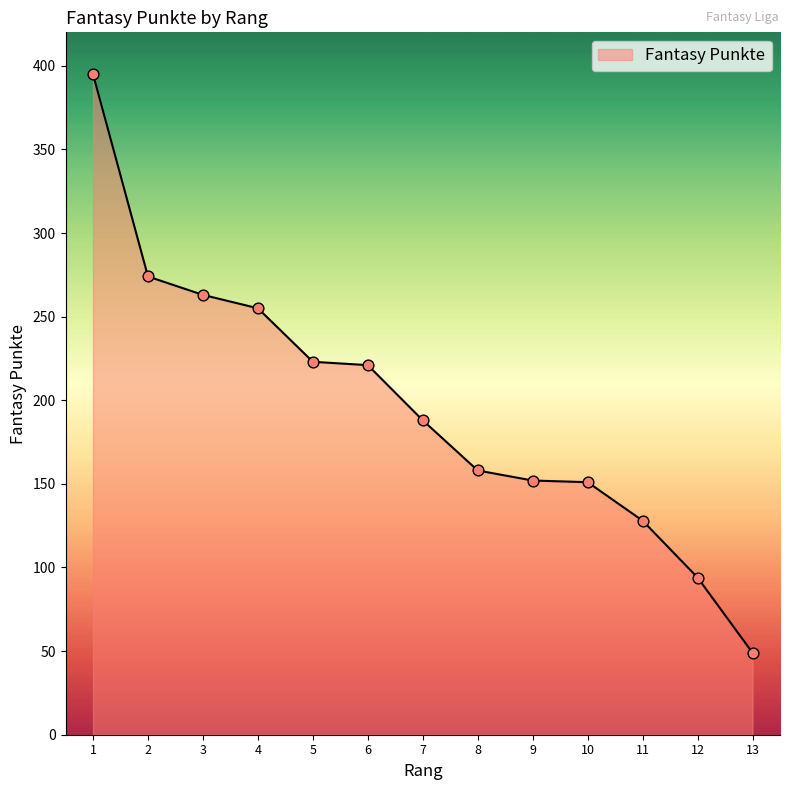

What is the change in value from 5 to 9?

-71